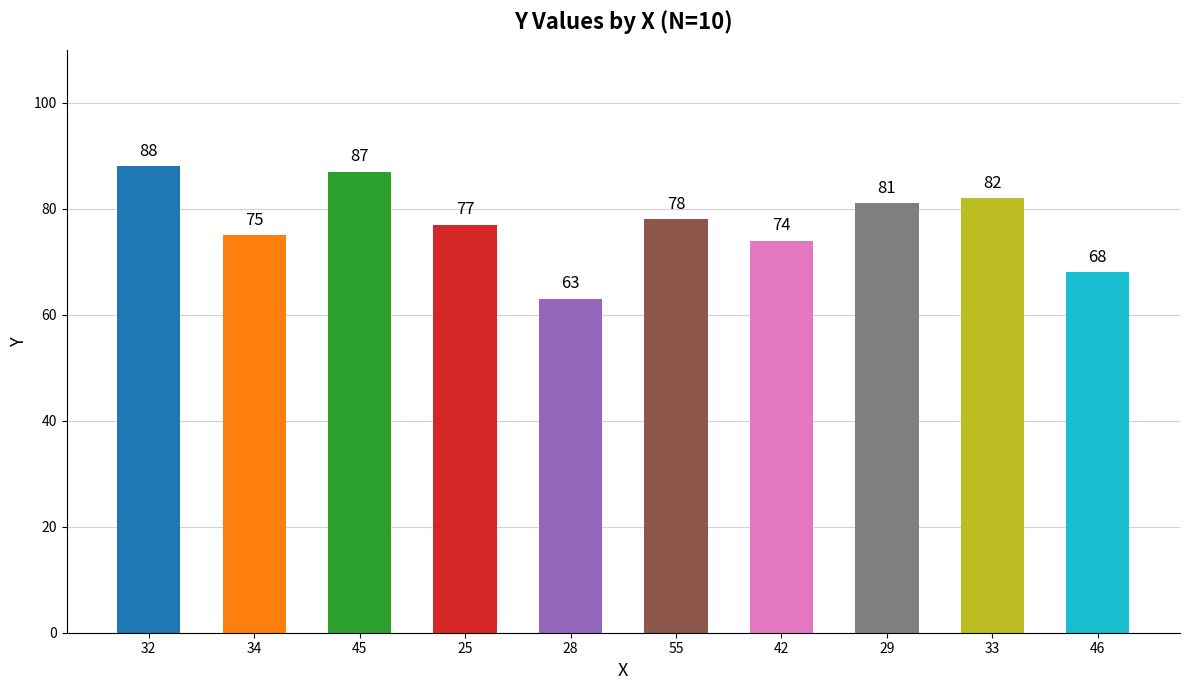

What is the sum of all values?

773